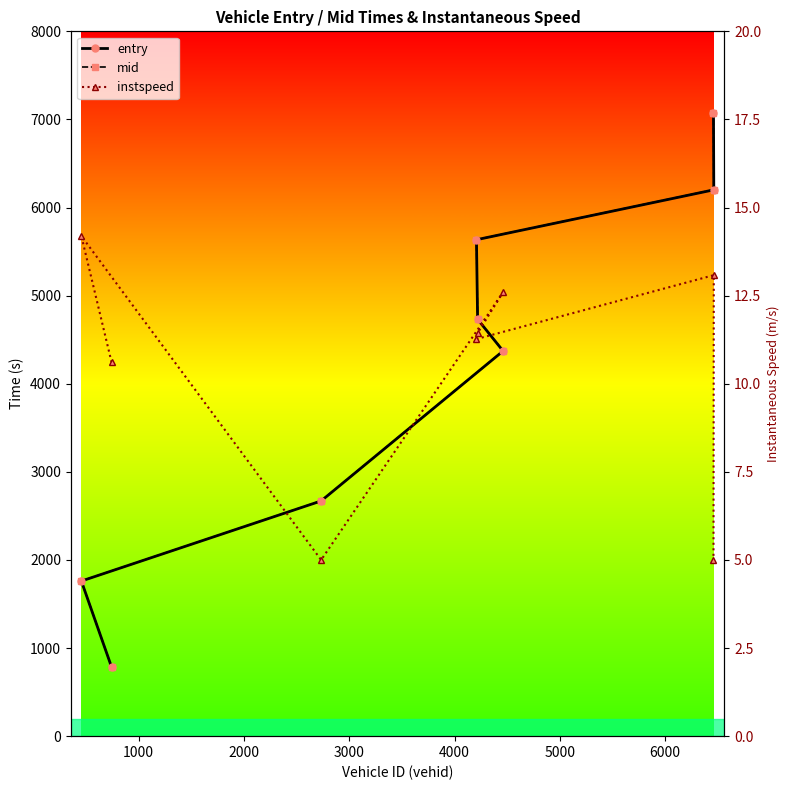

What is the total value across all series at 6000?

12416.4